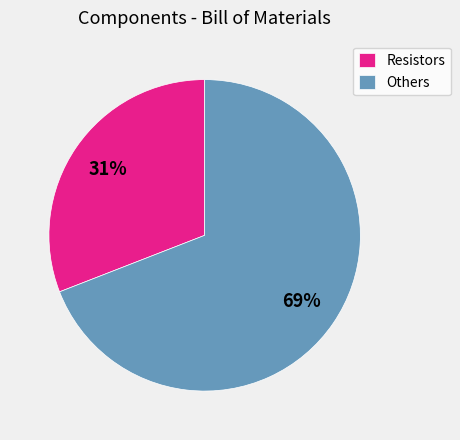

Count the number of slices in the pie.

2